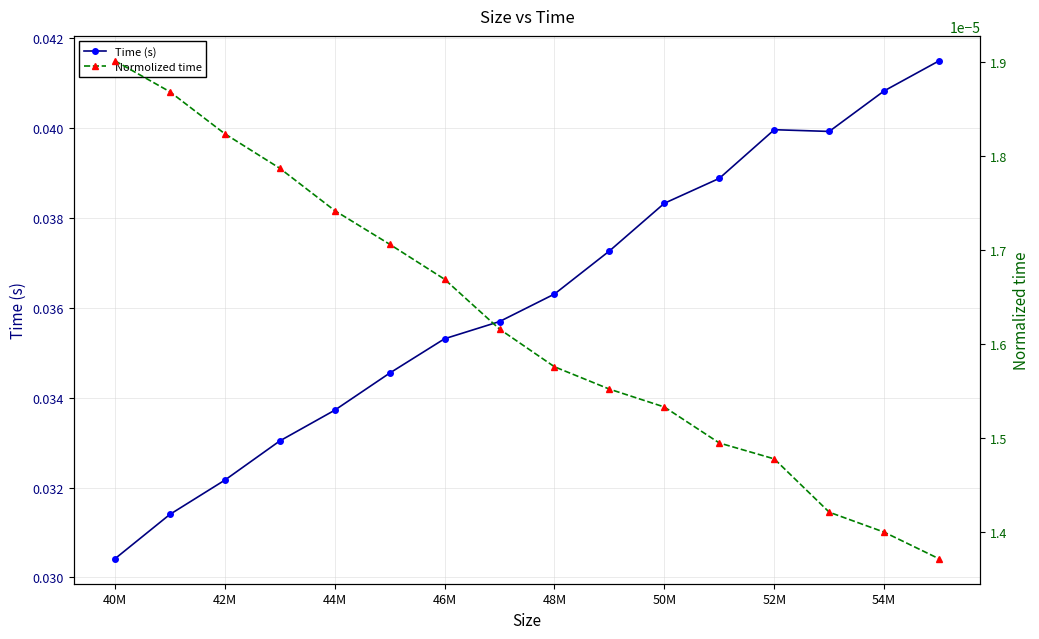

List the series in order of their overall mean, lowest first.

Normolized time, Time (s)